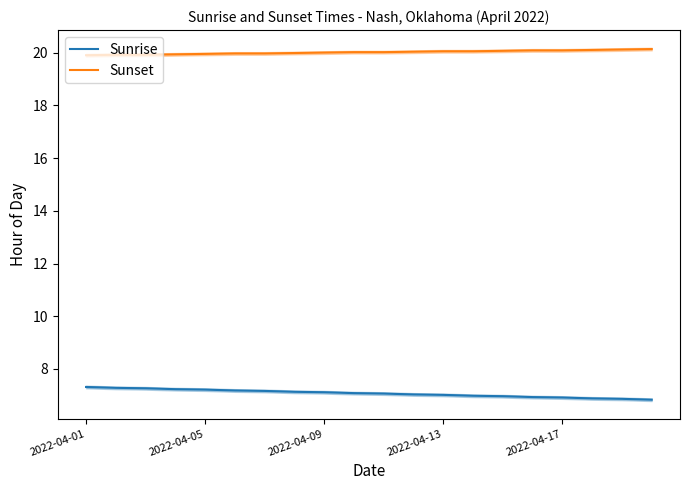

Which series has the widest spread of values?

Sunrise